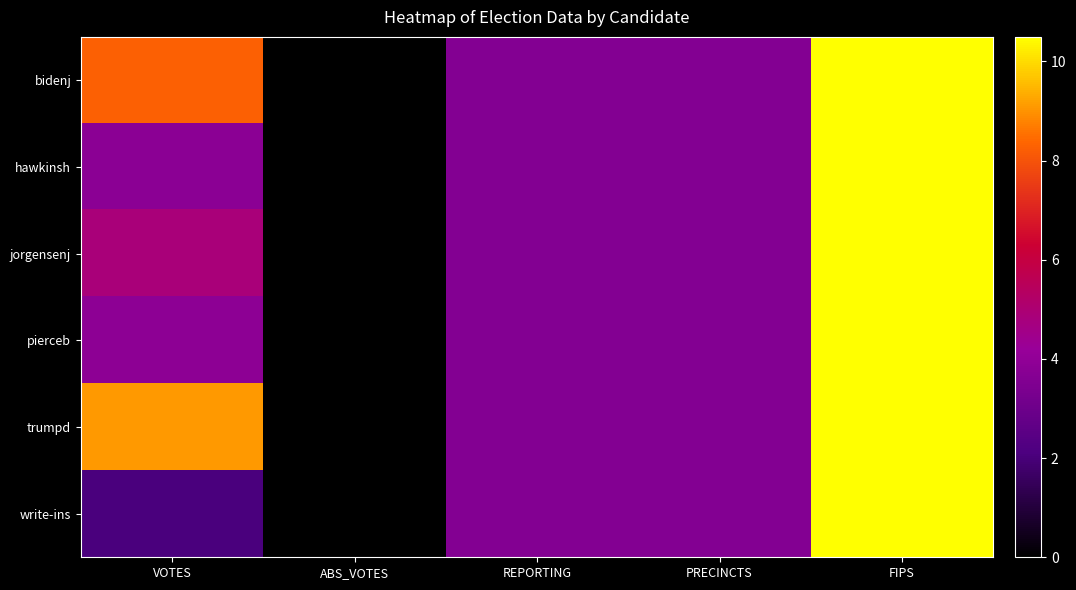

Which series changed the most between ABS_VOTES and PRECINCTS?

bidenj